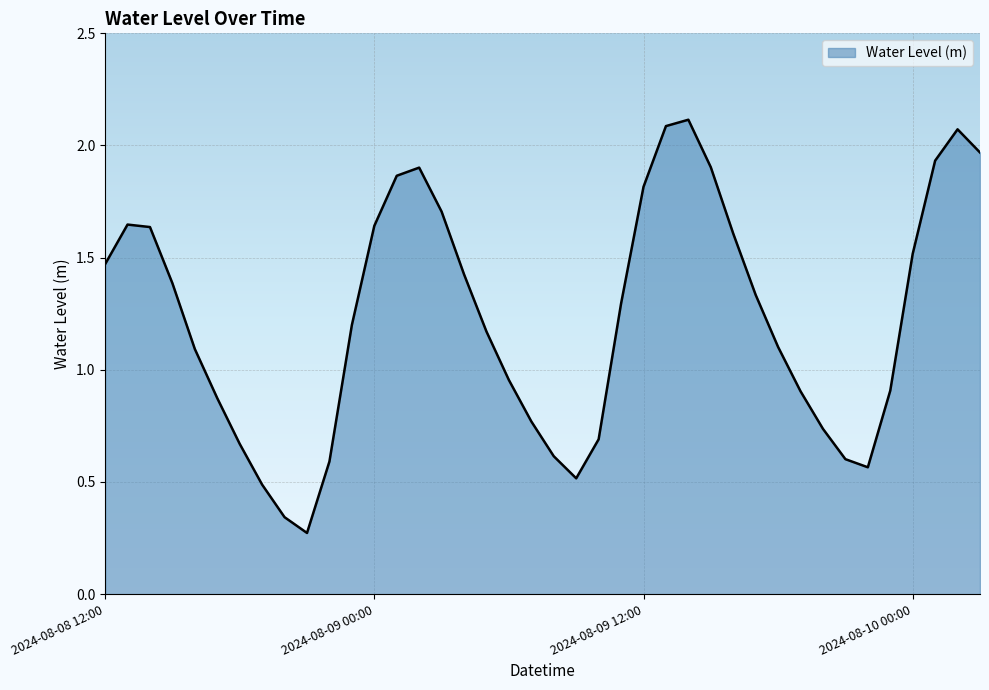

What is the difference between the maximum and minimum values?

1.8